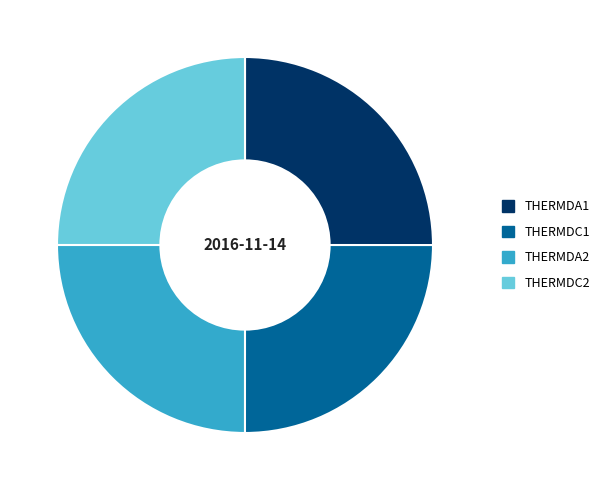

What is the ratio of the value at THERMDA2 to the value at THERMDC2?

1.0